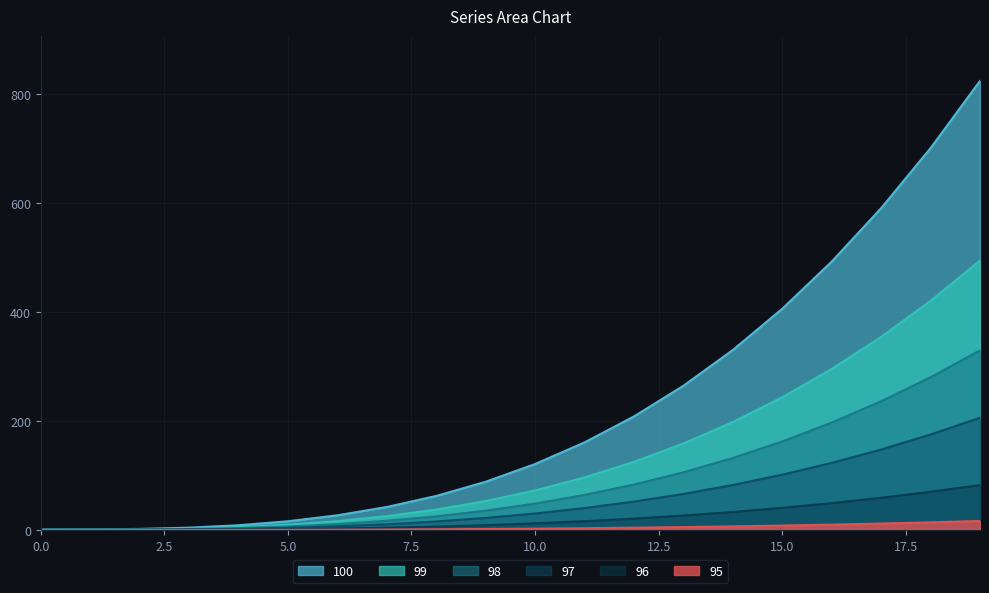

Which has a higher value, 19 or 10?

19